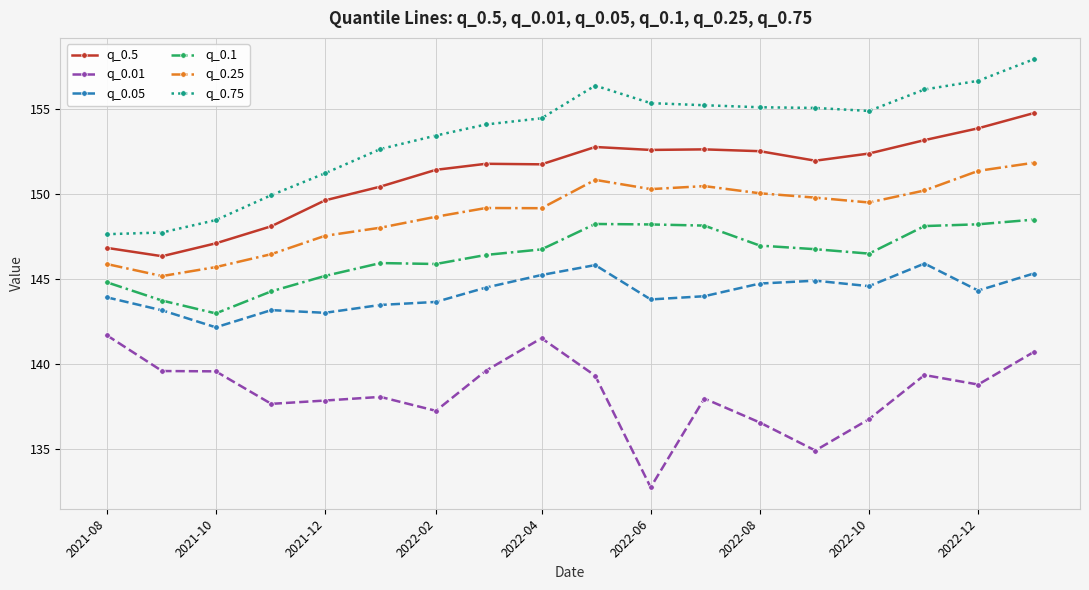

What is the sum of all q_0.5 values?

2720.1